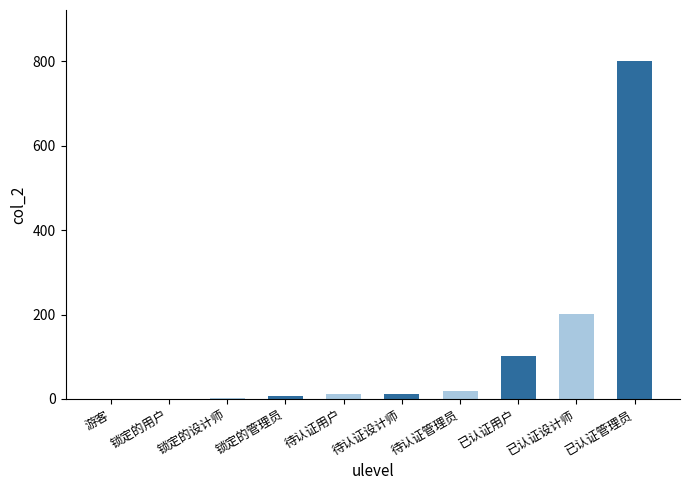

What is the sum of all values?

1155